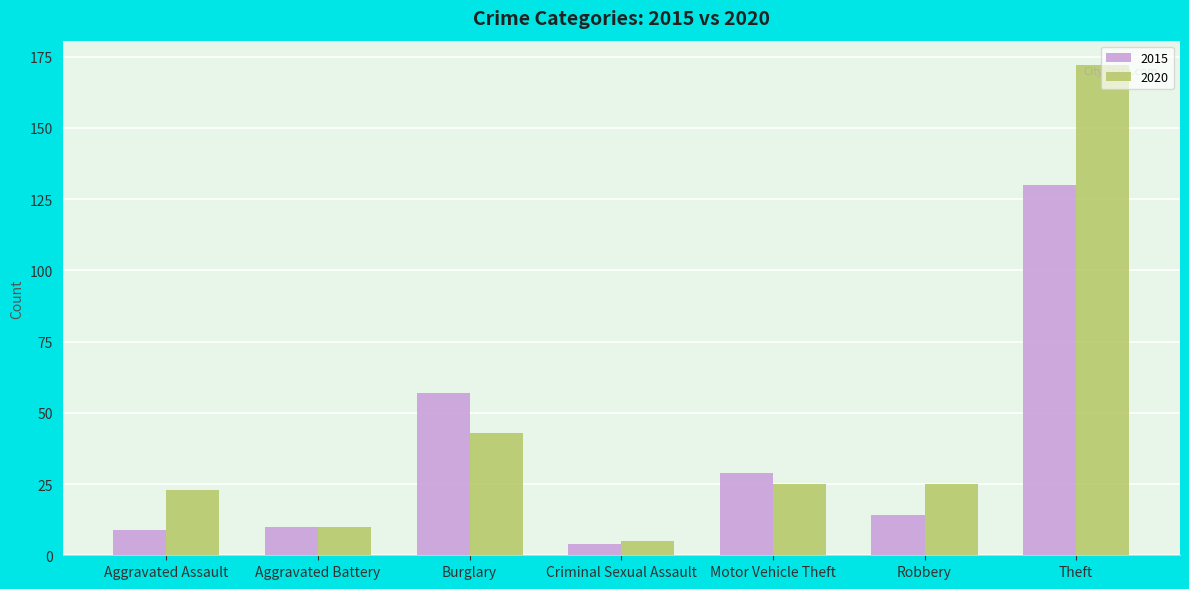

Count the number of data series in this chart.

2